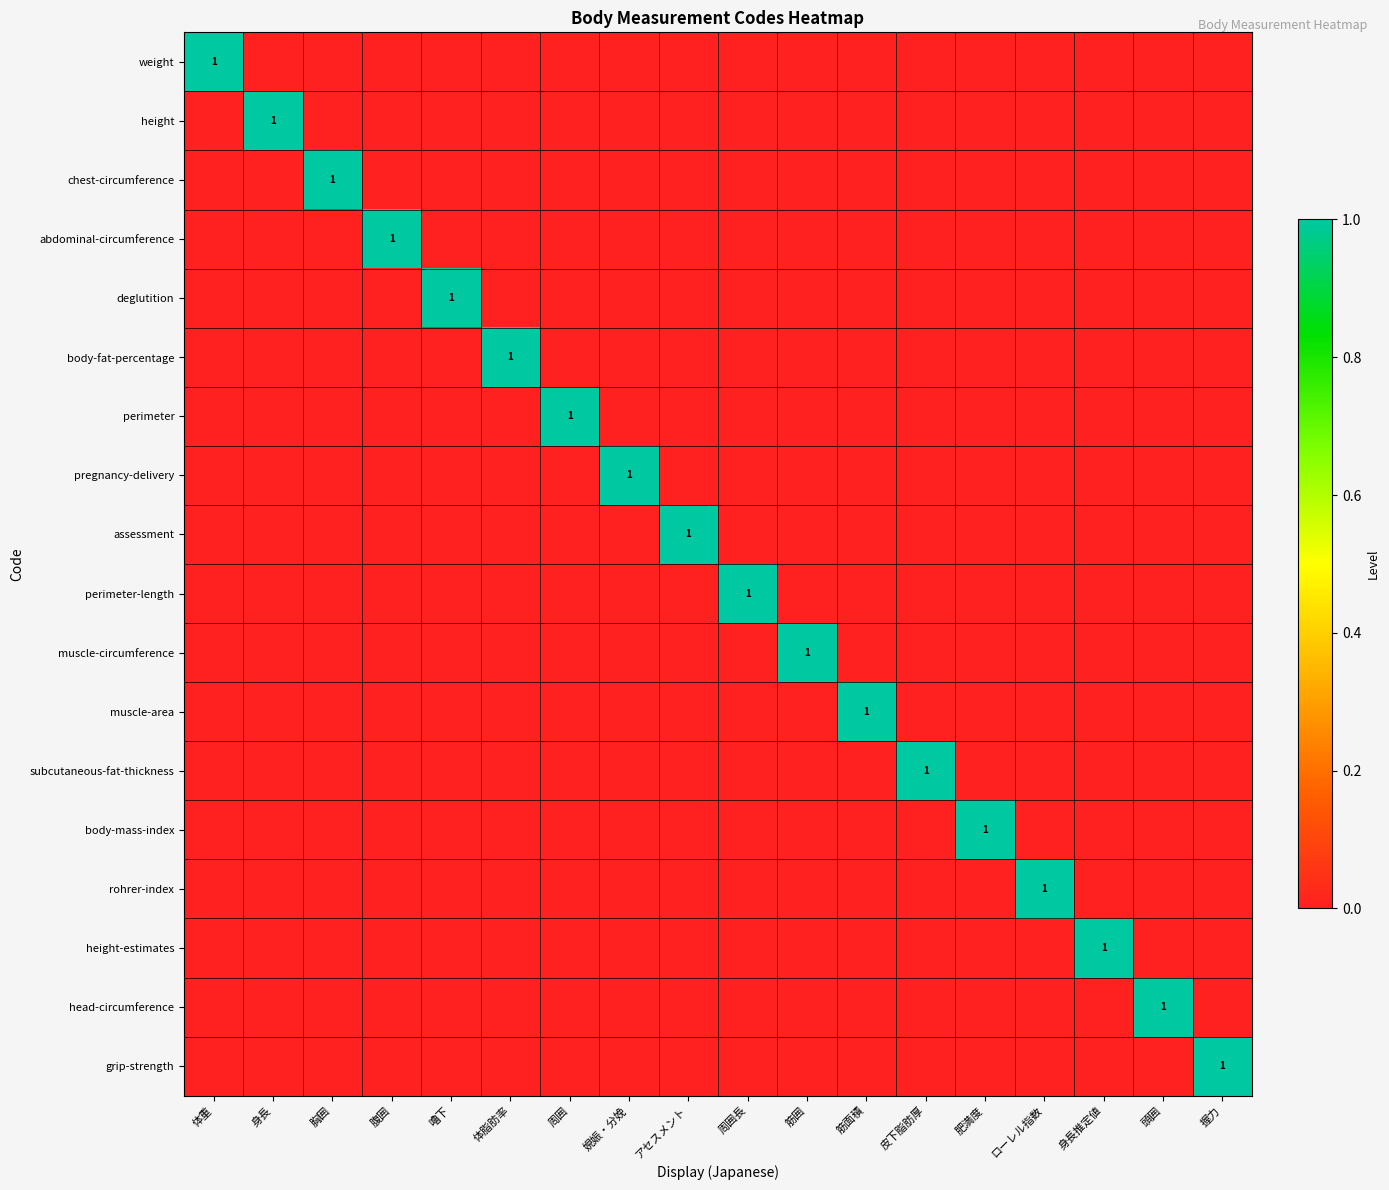

Where is height nearest to the value 0?

体重